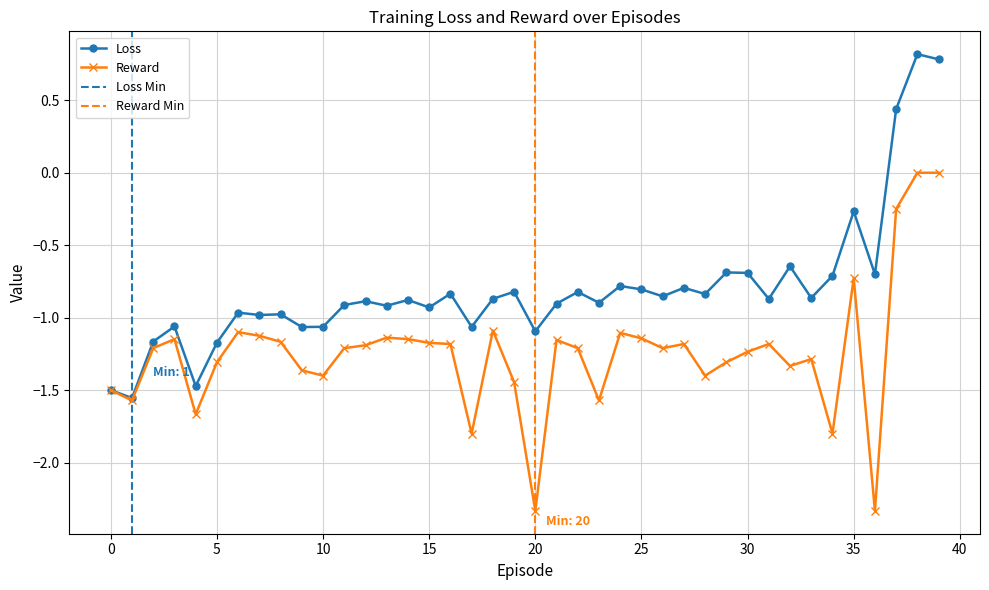

List the series in order of their overall mean, highest first.

Loss, Reward